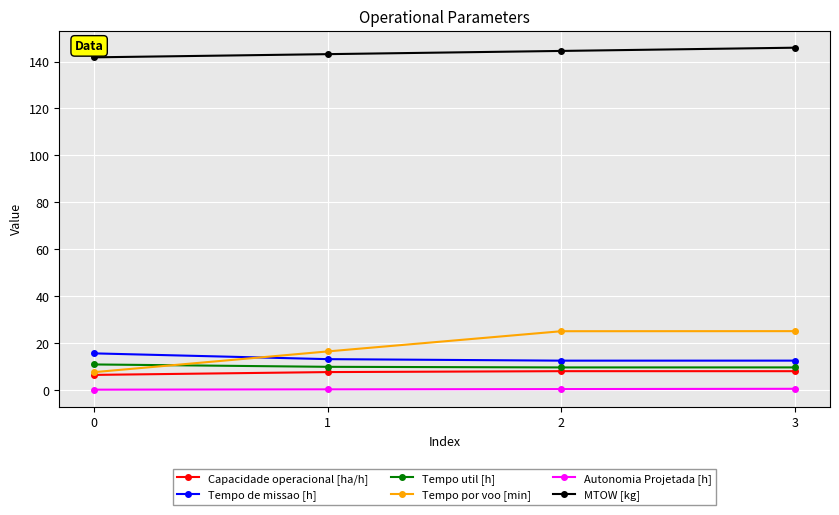

Is the value of Tempo por voo [min] at 3 greater than the value of Tempo de missao [h] at 1?

Yes